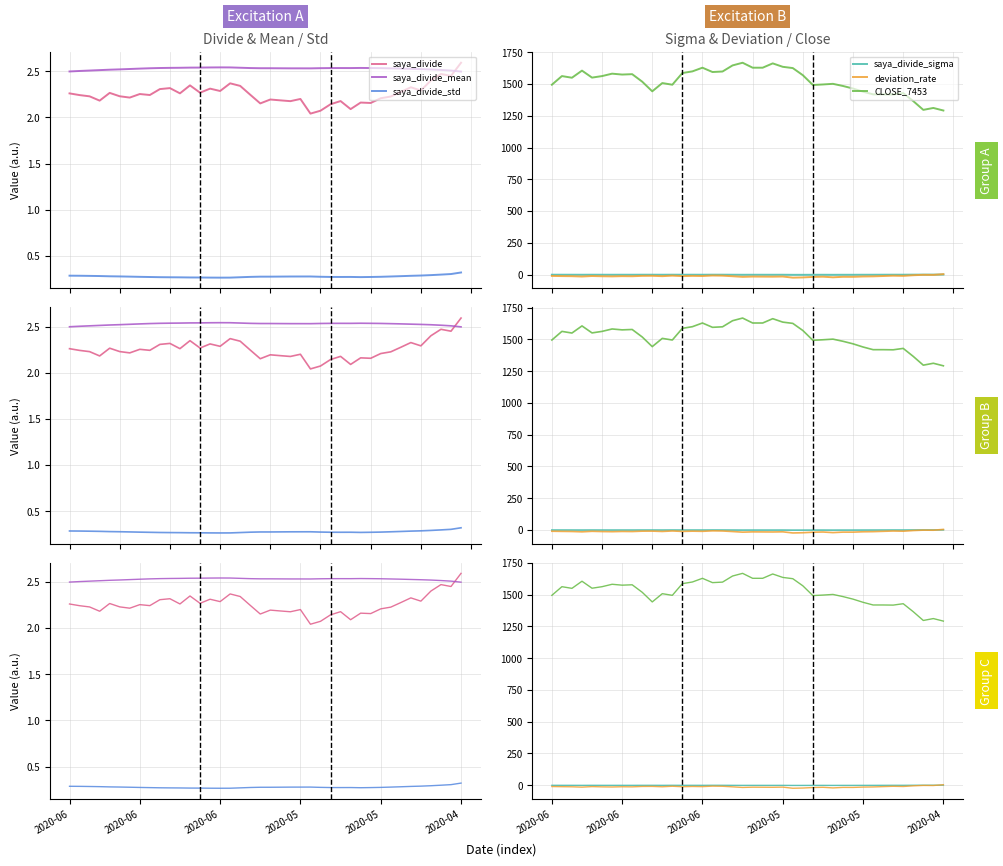

True or false: saya_divide_sigma and saya_divide intersect in this chart.

False